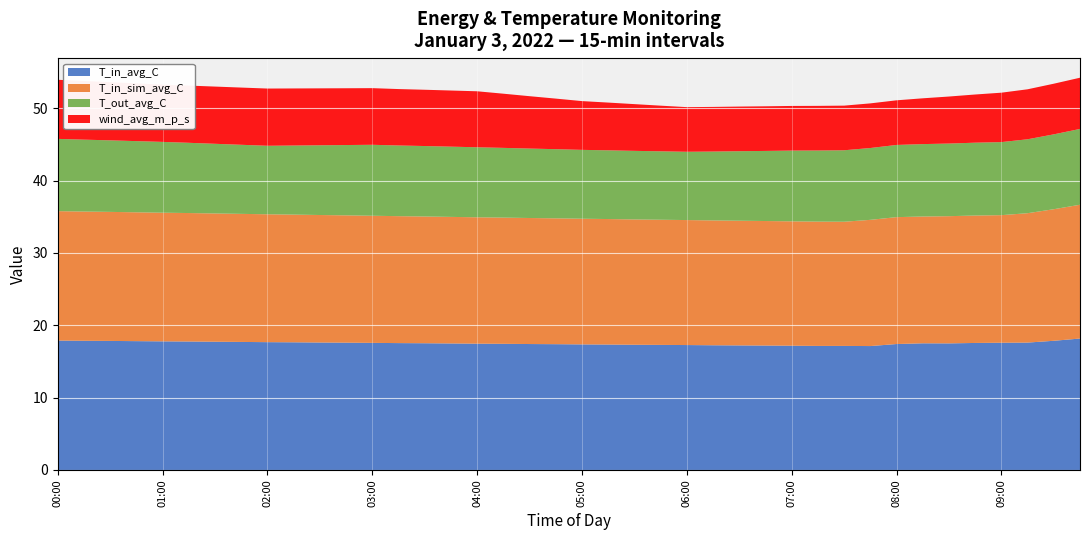

Reading left to right, extract all data points from this chart.

T_in_avg_C: 17.9	17.9	17.8	17.8	17.8	17.8	17.7	17.7	17.7	17.6	17.6	17.6	17.6	17.5	17.5	17.5	17.5	17.4	17.4	17.4	17.4	17.3	17.3	17.3	17.3	17.2	17.2	17.2	17.2	17.1	17.1	17.1	17.4	17.5	17.5	17.6	17.6	17.6	17.9	18.2
T_in_sim_avg_C: 17.9	17.9	17.8	17.8	17.8	17.8	17.7	17.7	17.7	17.7	17.6	17.6	17.6	17.5	17.5	17.5	17.5	17.4	17.4	17.4	17.4	17.3	17.3	17.3	17.3	17.3	17.2	17.2	17.2	17.2	17.2	17.4	17.5	17.5	17.6	17.6	17.6	17.9	18.2	18.5
T_out_avg_C: 10.0	9.9	9.9	9.8	9.8	9.7	9.6	9.6	9.5	9.6	9.6	9.7	9.8	9.8	9.7	9.7	9.7	9.6	9.6	9.6	9.5	9.5	9.5	9.5	9.4	9.5	9.6	9.7	9.8	9.8	9.9	9.9	10.0	10.0	10.0	10.1	10.1	10.2	10.3	10.5
wind_avg_m_p_s: 8.2	8.1	8.0	8.0	7.9	7.9	7.9	7.9	7.9	7.9	7.9	7.8	7.8	7.8	7.8	7.8	7.7	7.5	7.2	7.0	6.7	6.6	6.5	6.3	6.2	6.2	6.2	6.2	6.2	6.2	6.2	6.2	6.2	6.3	6.5	6.7	6.8	6.9	7.0	7.1